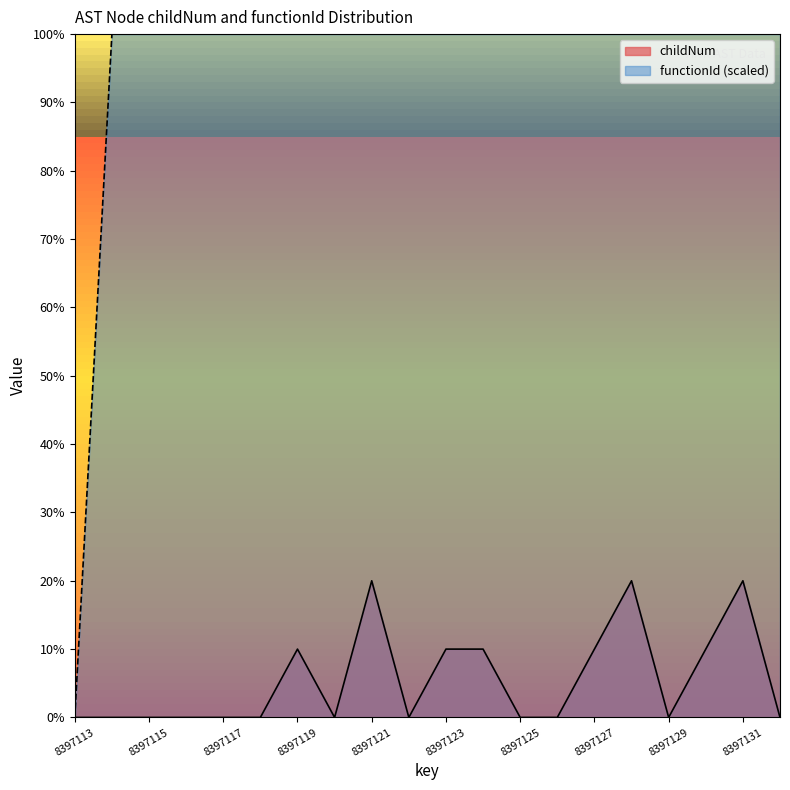

What is the total value across all series at 8397126?

10